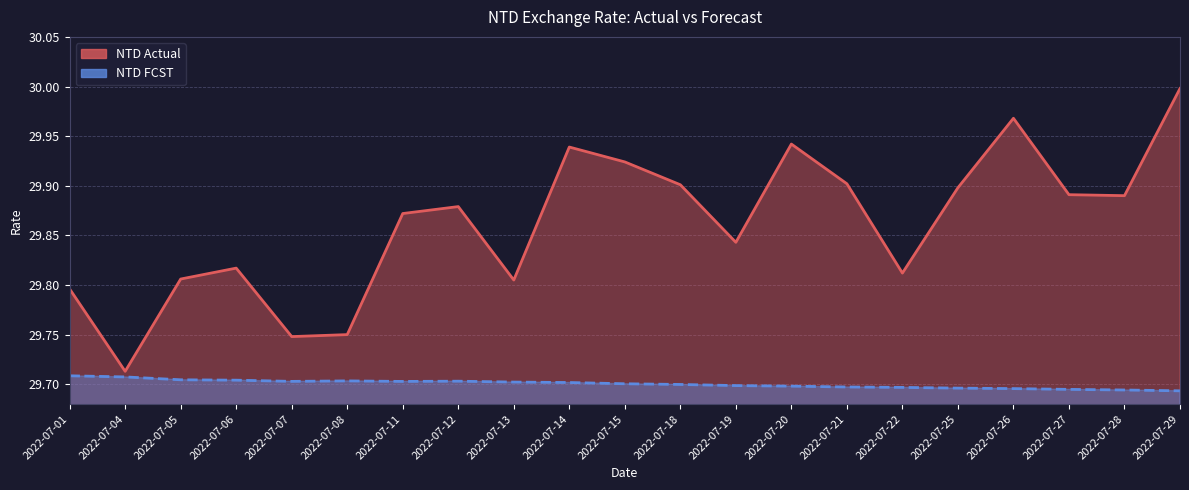

What are all the series names shown in the legend?

NTD Actual, NTD FCST